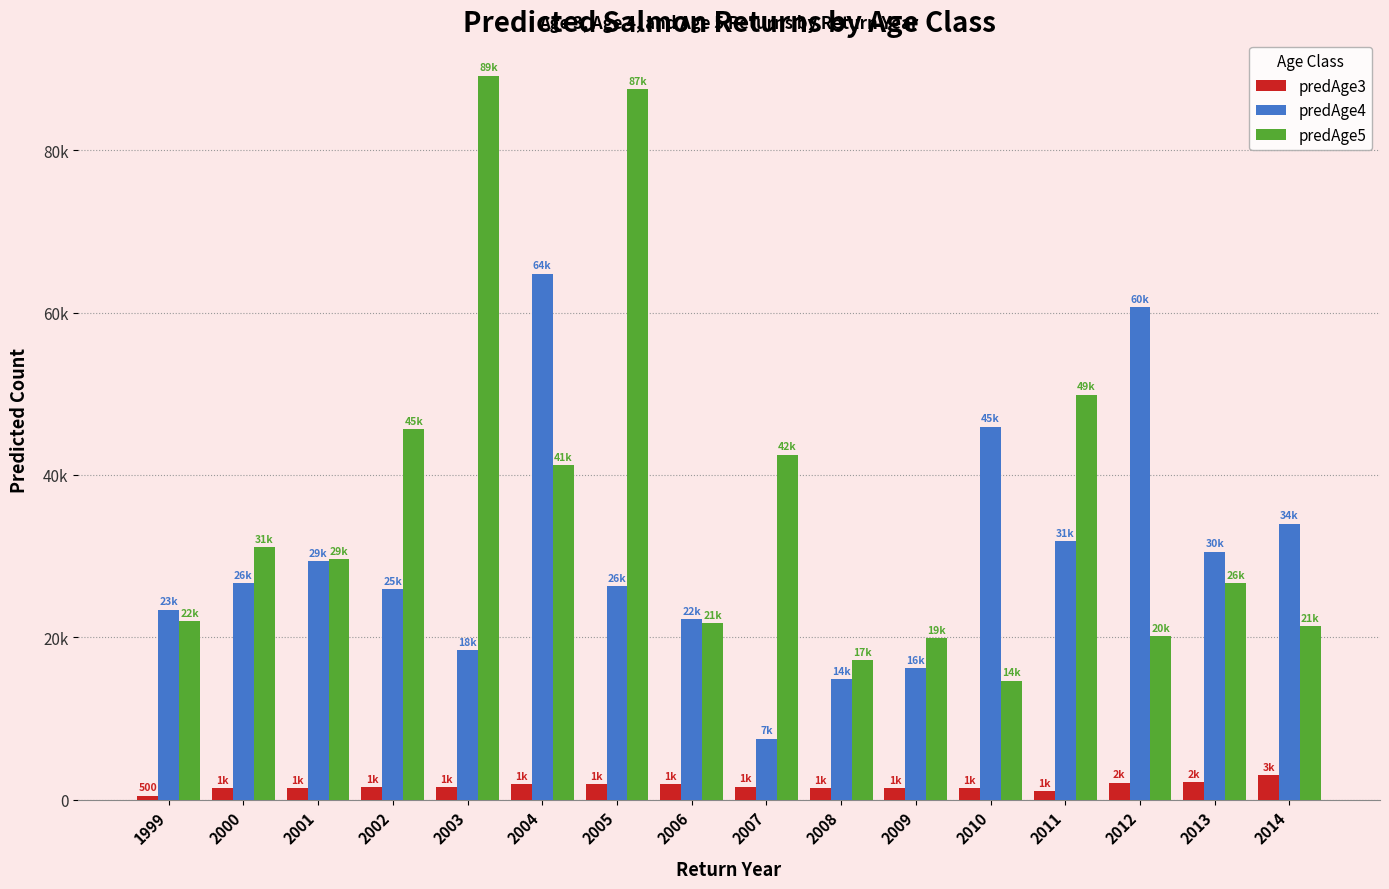

What are all the series names shown in the legend?

predAge3, predAge4, predAge5